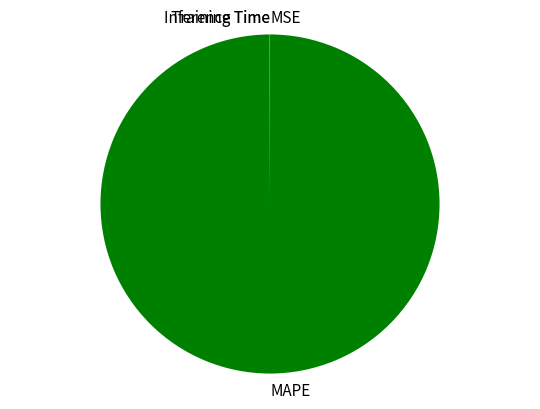

True or false: MAPE accounts for 100% of the total.

True